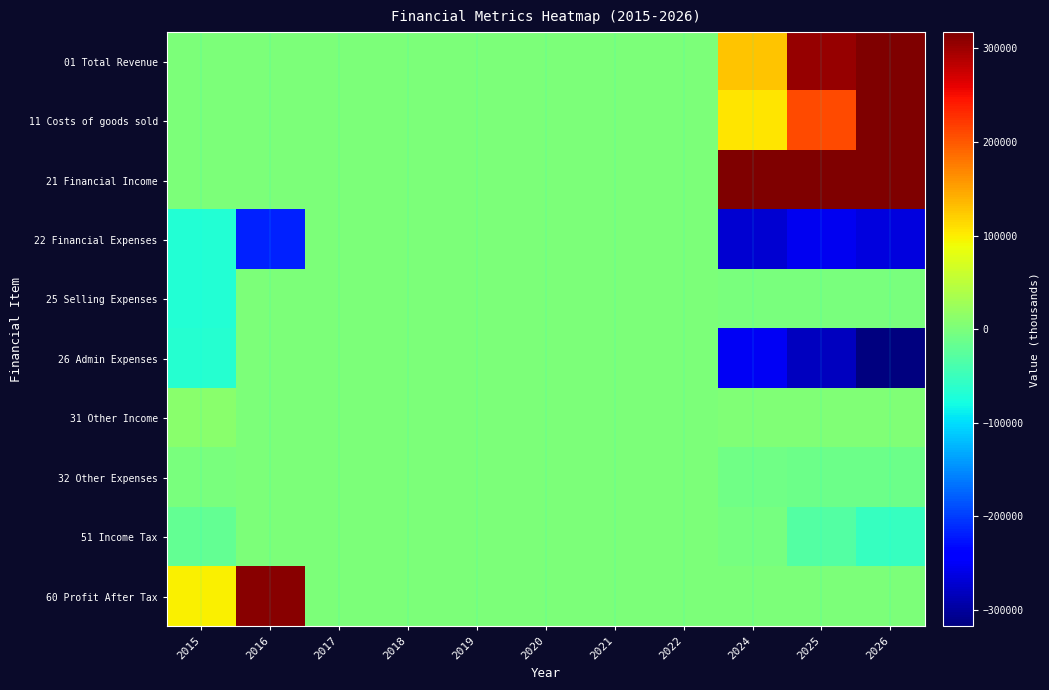

Reading left to right, list all the values displayed in this chart.

01 Total Revenue: 2015=0.0	2016=0.0	2017=0.0	2018=0.0	2019=0.0	2020=0.0	2021=0.0	2022=0.0	2024=128938.5	2025=303410.3	2026=560343.4
11 Costs of goods sold: 2015=0.0	2016=0.0	2017=0.0	2018=0.0	2019=0.0	2020=0.0	2021=0.0	2022=0.0	2024=106357.0	2025=208607.0	2026=329364.3
21 Financial Income: 2015=0.0	2016=0.0	2017=0.0	2018=0.0	2019=0.0	2020=0.0	2021=0.0	2022=0.0	2024=520838.2	2025=540714.3	2026=521747.1
22 Financial Expenses: 2015=-68270.0	2016=-216333.0	2017=0.0	2018=0.0	2019=0.0	2020=0.0	2021=0.0	2022=0.0	2024=-271426.9	2025=-254475.5	2026=-263381.3
25 Selling Expenses: 2015=-68366.0	2016=0.0	2017=0.0	2018=0.0	2019=0.0	2020=0.0	2021=0.0	2022=0.0	2024=-932.0	2025=-1043.9	2026=-1200.4
26 Admin Expenses: 2015=-65543.0	2016=0.0	2017=0.0	2018=0.0	2019=0.0	2020=0.0	2021=0.0	2022=0.0	2024=-251093.6	2025=-281224.8	2026=-323408.5
31 Other Income: 2015=10601.0	2016=0.0	2017=0.0	2018=0.0	2019=0.0	2020=0.0	2021=0.0	2022=0.0	2024=2804.1	2025=3084.5	2026=3392.9
32 Other Expenses: 2015=-2461.0	2016=0.0	2017=0.0	2018=0.0	2019=0.0	2020=0.0	2021=0.0	2022=0.0	2024=-9483.8	2025=-10432.2	2026=-11475.4
51 Income Tax: 2015=-18318.0	2016=0.0	2017=0.0	2018=0.0	2019=0.0	2020=0.0	2021=0.0	2022=0.0	2024=-4485.1	2025=-30860.8	2026=-52878.3
60 Profit After Tax: 2015=99048.0	2016=310076.0	2017=0.0	2018=0.0	2019=0.0	2020=0.0	2021=0.0	2022=0.0	2024=0.0	2025=0.0	2026=0.0